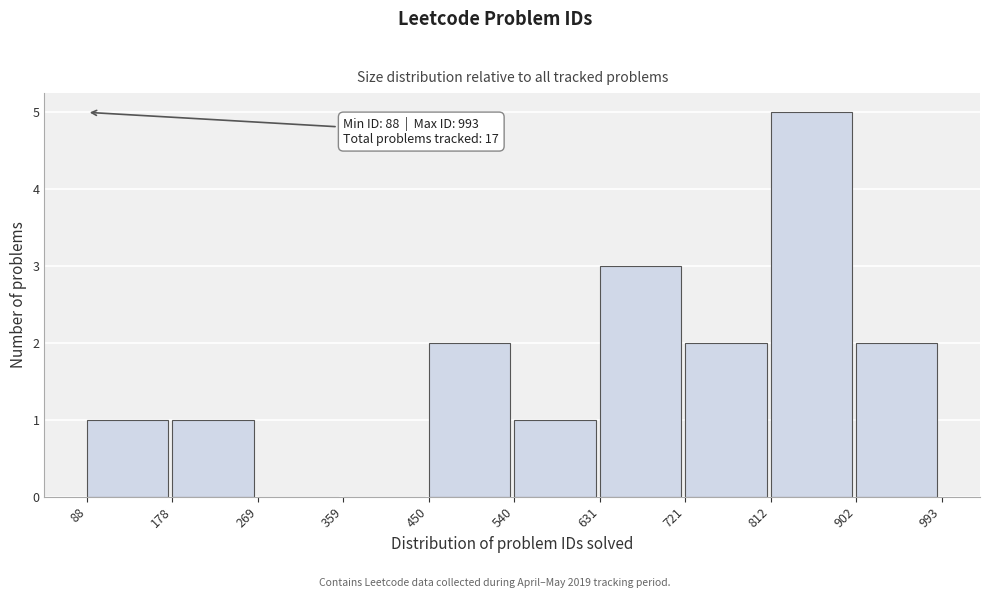

Which range on the x-axis has the tallest bar?

812 to 902